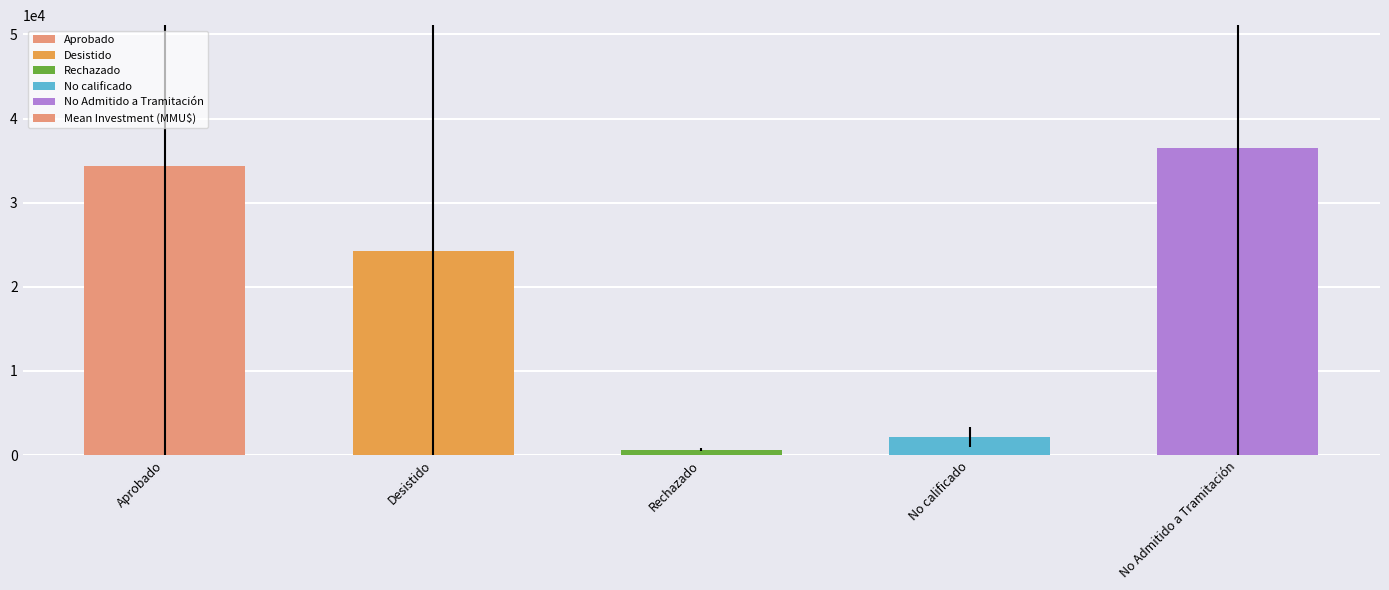

What is the difference between the maximum and minimum values?

35854.6